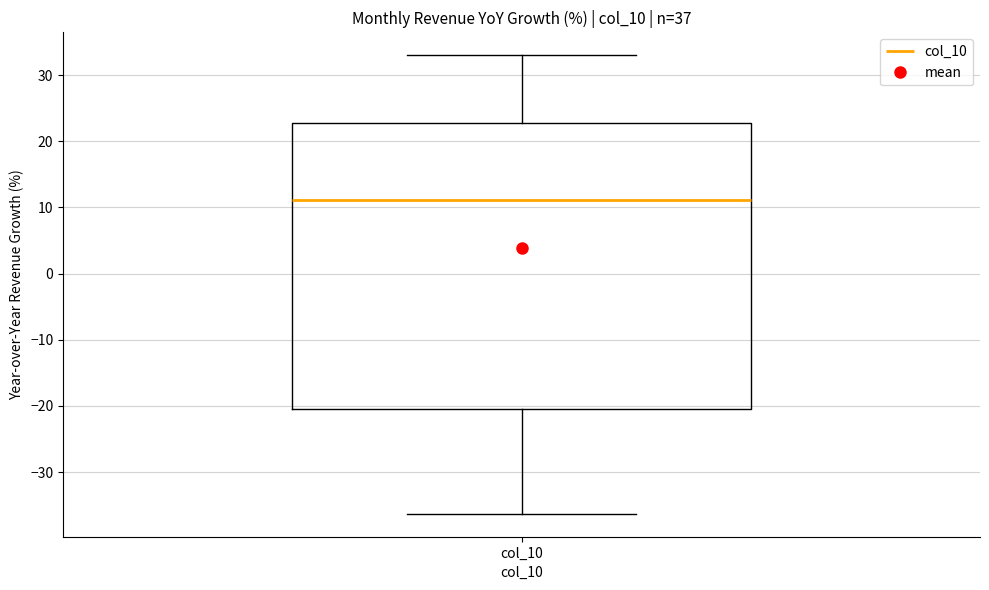

Read this box plot against the y-axis: the position of the median line, the range covered by the box, and the ends of both whiskers. The values are not printed on the chart, so give them approximately, as read against the axis.

median 11, box -20 to 23, whiskers -36 to 33